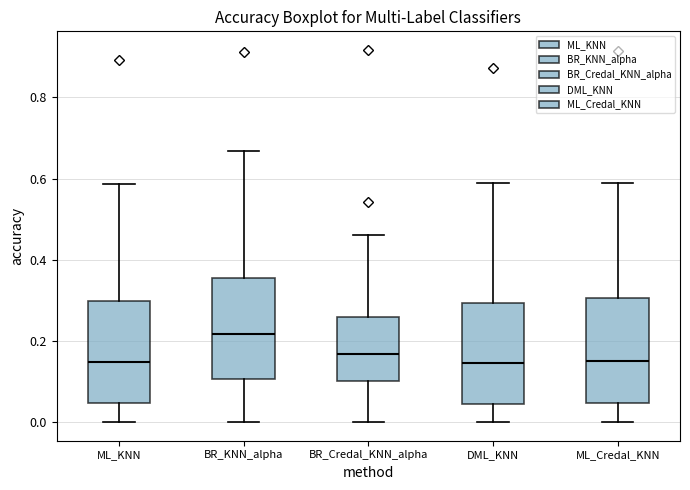

Reading left to right, read every box against the y-axis: the position of its median line, the range the box covers, and the ends of its whiskers. The values are not printed on the chart, so give them approximately, as read against the axis.

ML_KNN: median 0.14, box 0.04 to 0.30, whiskers 0.00 to 0.58
BR_KNN_alpha: median 0.22, box 0.10 to 0.36, whiskers 0.00 to 0.66
BR_Credal_KNN_alpha: median 0.16, box 0.10 to 0.26, whiskers 0.00 to 0.46
DML_KNN: median 0.14, box 0.04 to 0.30, whiskers 0.00 to 0.58
ML_Credal_KNN: median 0.16, box 0.04 to 0.30, whiskers 0.00 to 0.58